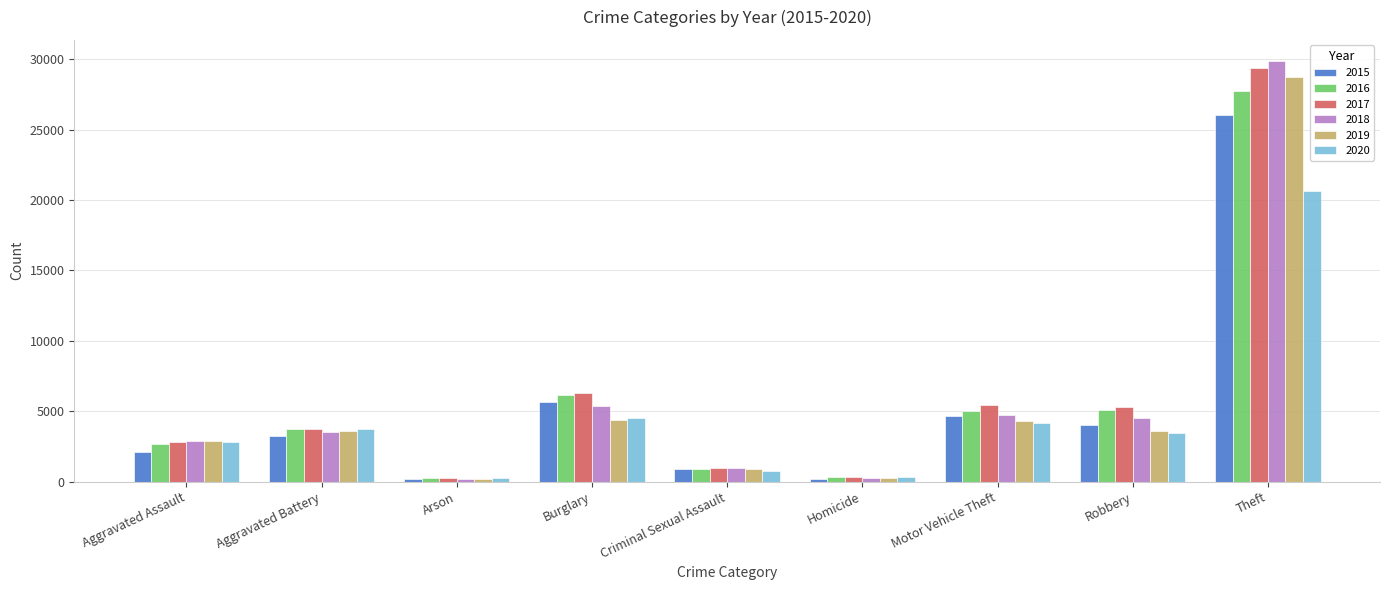

What is the maximum value shown in the chart?

29874